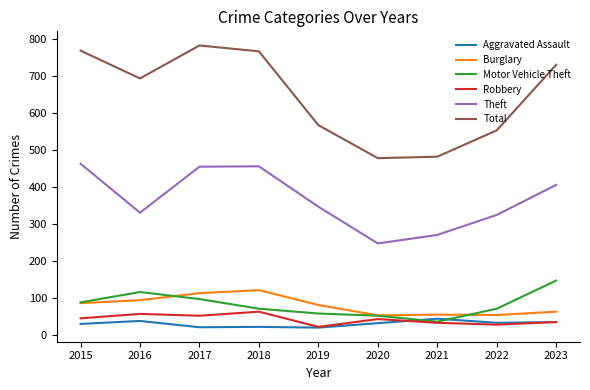

Is the value of Robbery at 2021 greater than the value of Burglary at 2022?

No